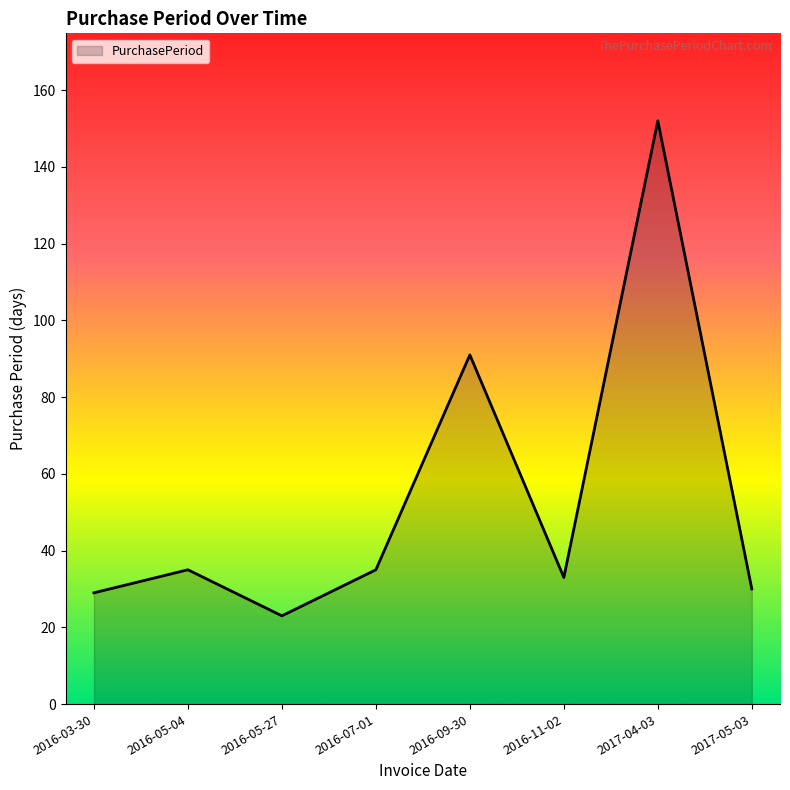

The value at 2016-03-30 is 29. True or false?

True